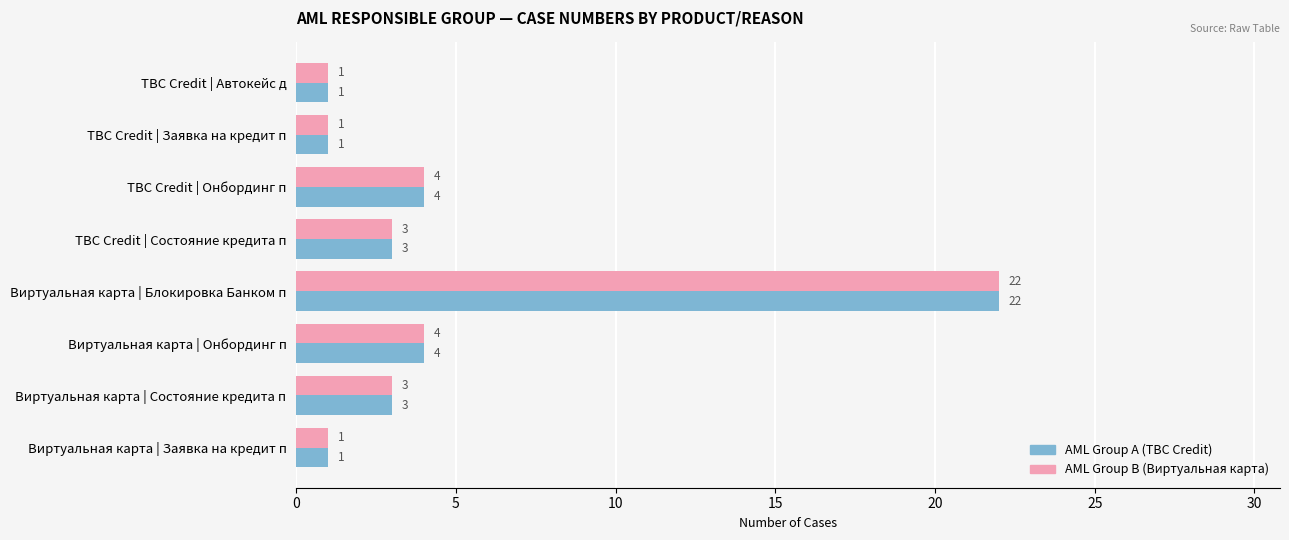

How many series are shown in this chart?

2